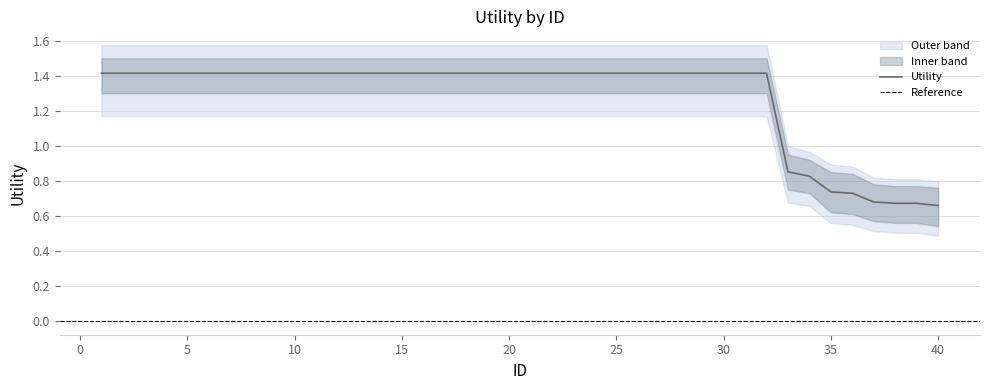

Is it true that Utility equals 2.3 at 15?

False